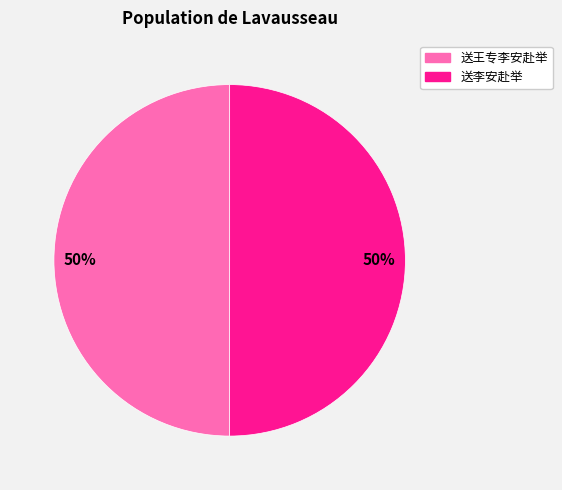

How many slices are in this pie chart?

2